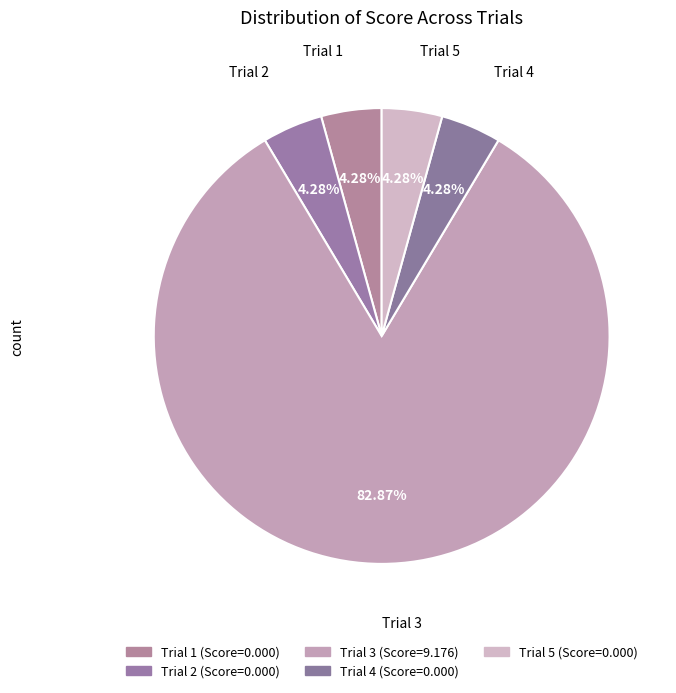

What is the largest slice in the pie chart?

Trial 3